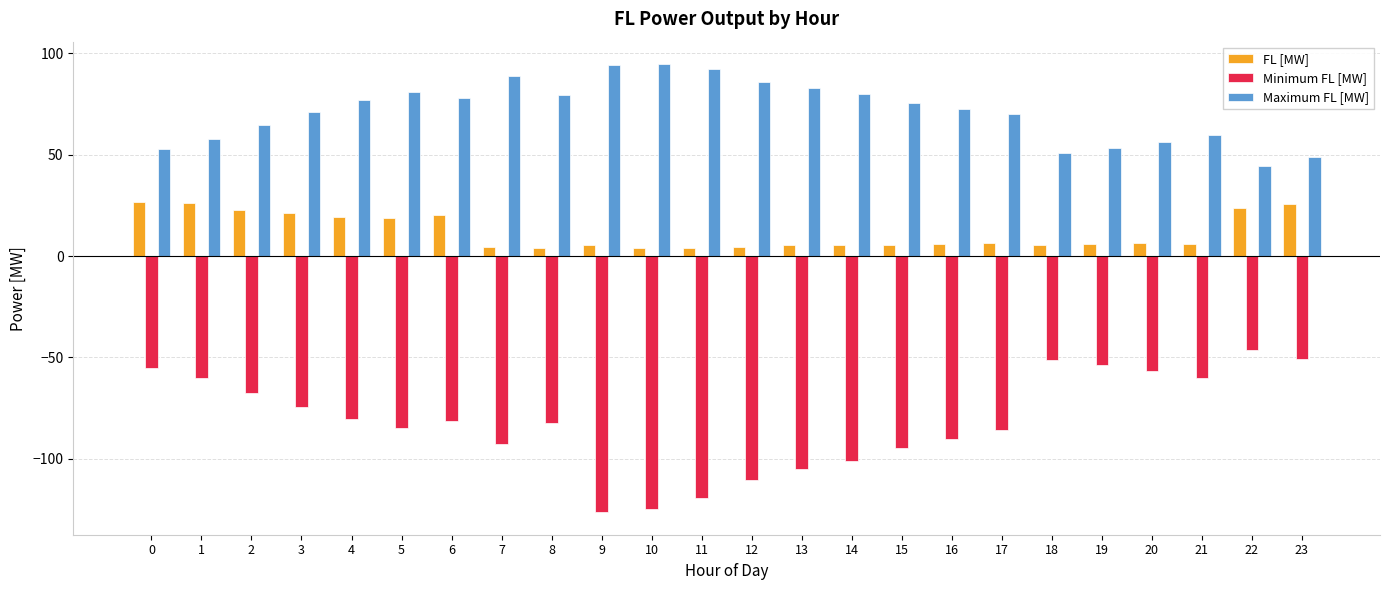

How many series are shown in this chart?

3